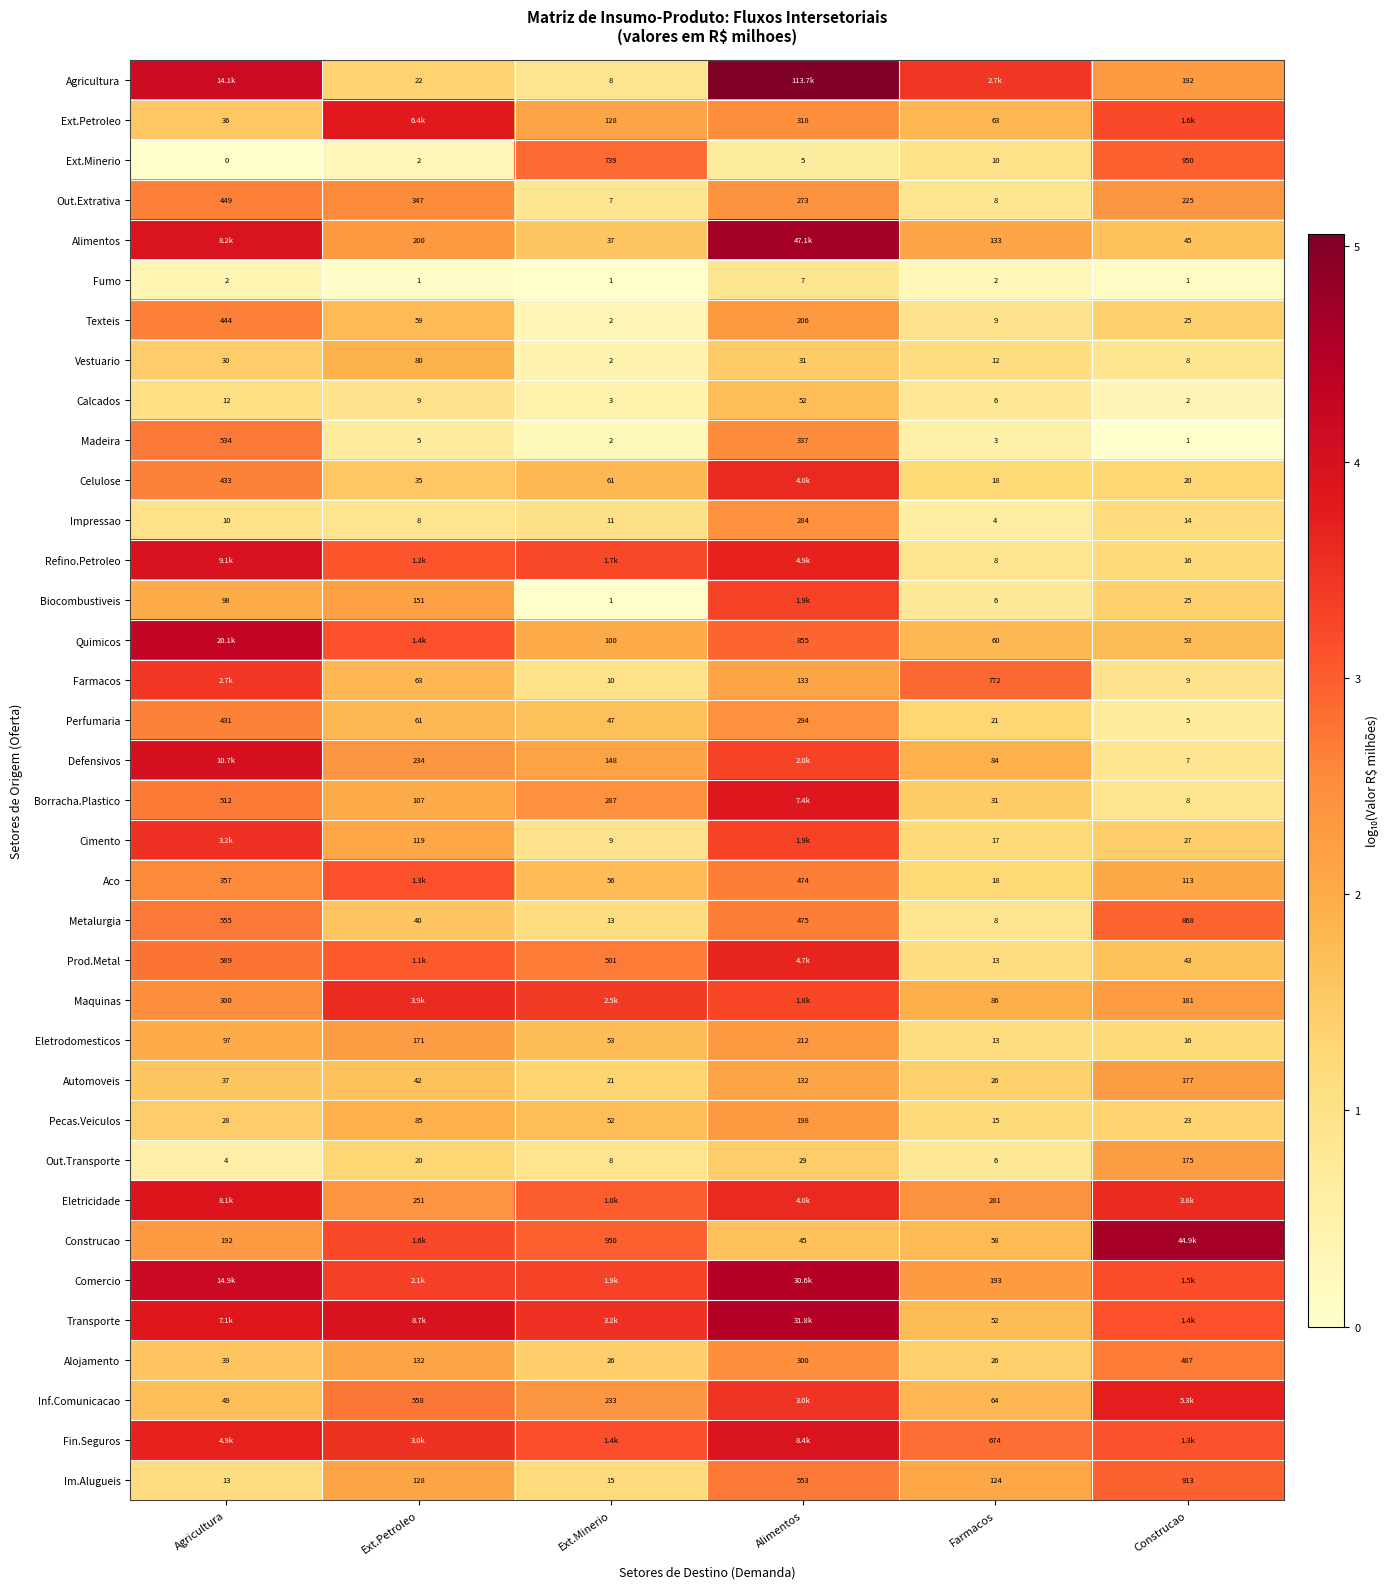

Is the value of Farmacos at Alimentos greater than the value of Aco at Alimentos?

No